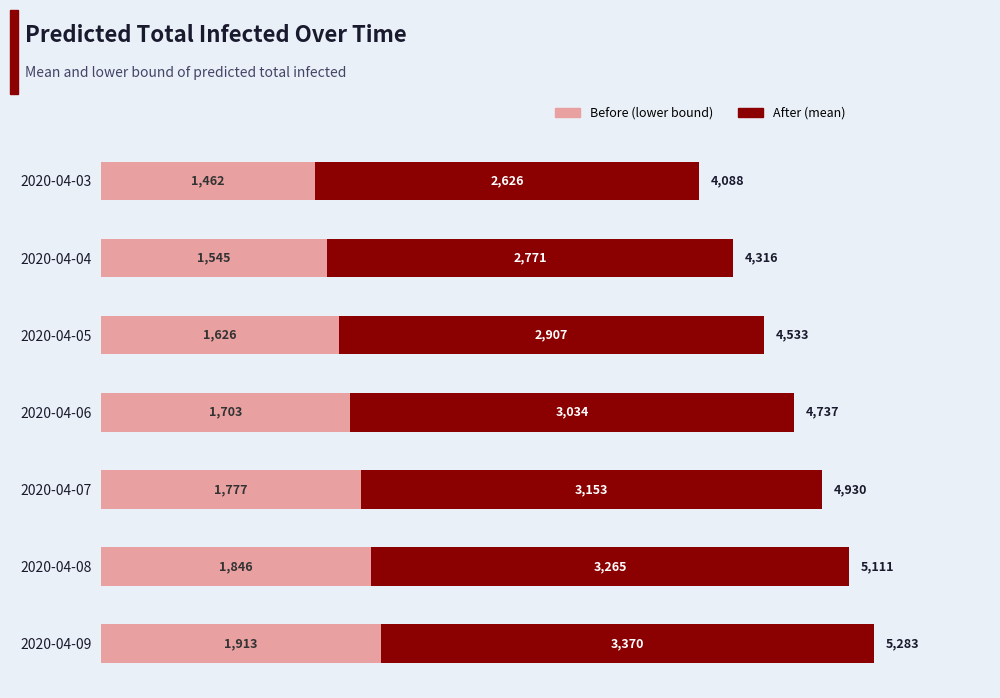

What is the average value of the Before (lower bound) series?

1696